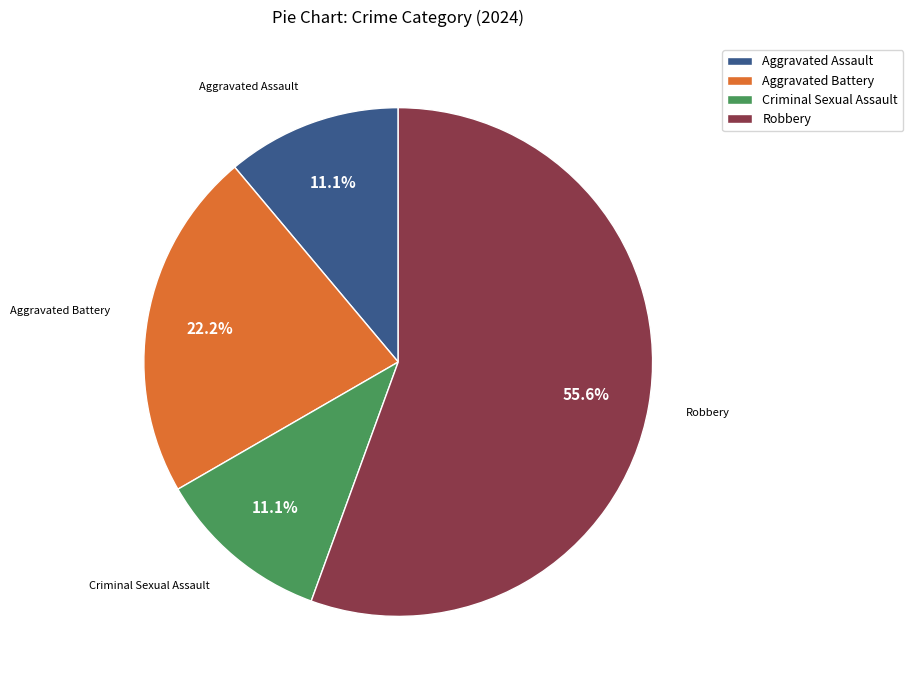

How much of the chart is everything except Aggravated Battery?

77.8%